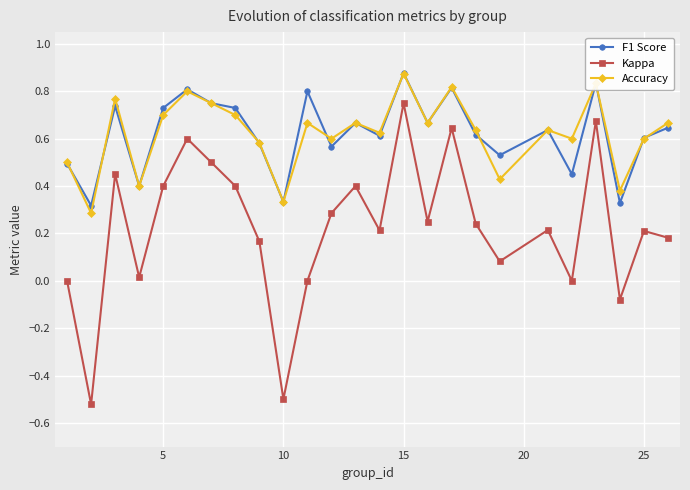

How many interior local peaks does the Accuracy series have?

8